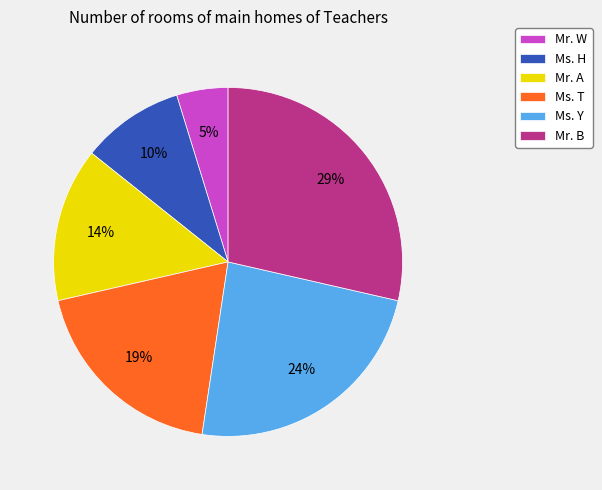

How many segments does this pie chart have?

6